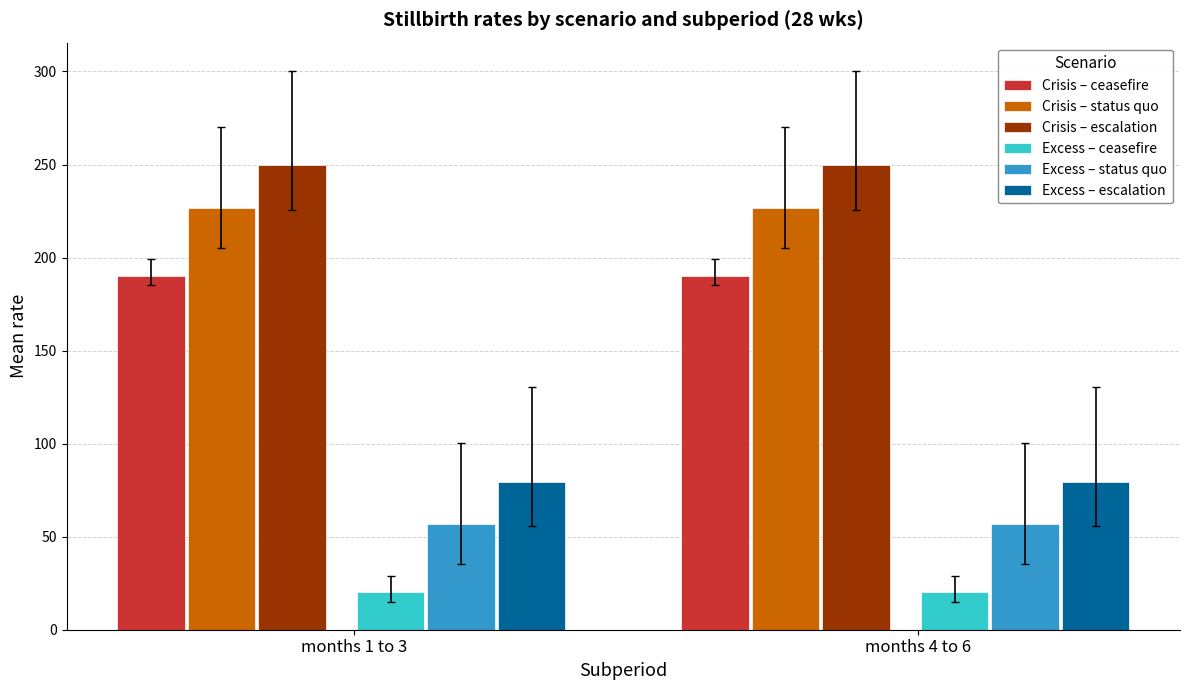

Reading left to right, what are all the values shown in this chart?

Crisis – ceasefire: months 1 to 3=190.2	months 4 to 6=190.2
Crisis – status quo: months 1 to 3=226.7	months 4 to 6=226.7
Crisis – escalation: months 1 to 3=249.6	months 4 to 6=249.6
Excess – ceasefire: months 1 to 3=20.1	months 4 to 6=20.1
Excess – status quo: months 1 to 3=56.6	months 4 to 6=56.6
Excess – escalation: months 1 to 3=79.4	months 4 to 6=79.4